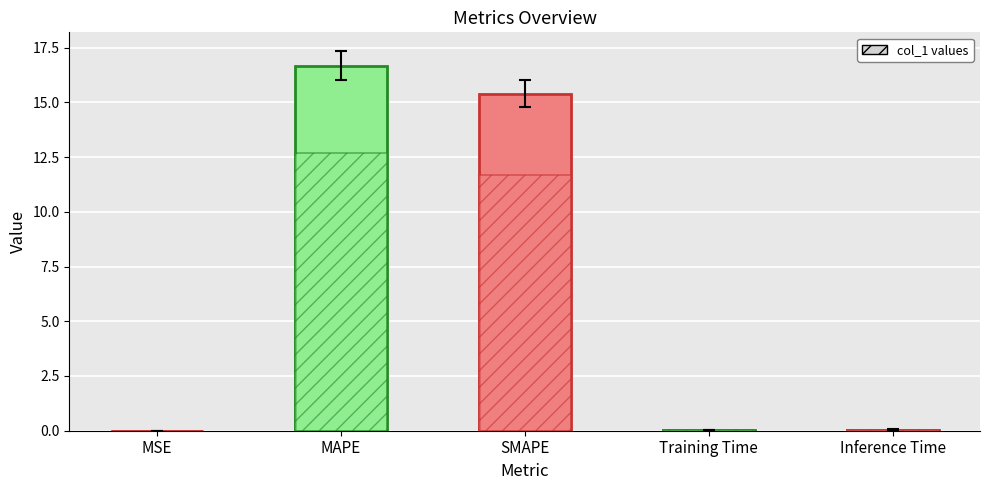

Is it true that the value at Inference Time is 0.1?

False